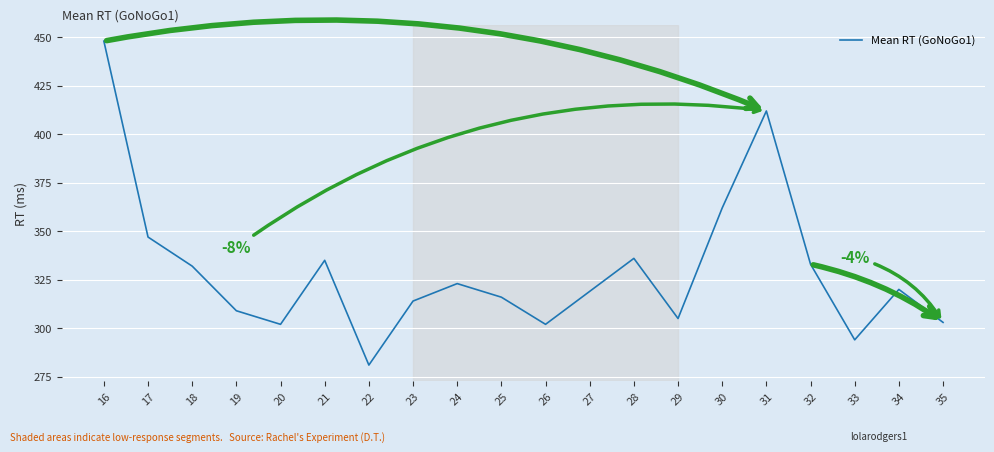

What is the change in value from 18 to 31?

+80